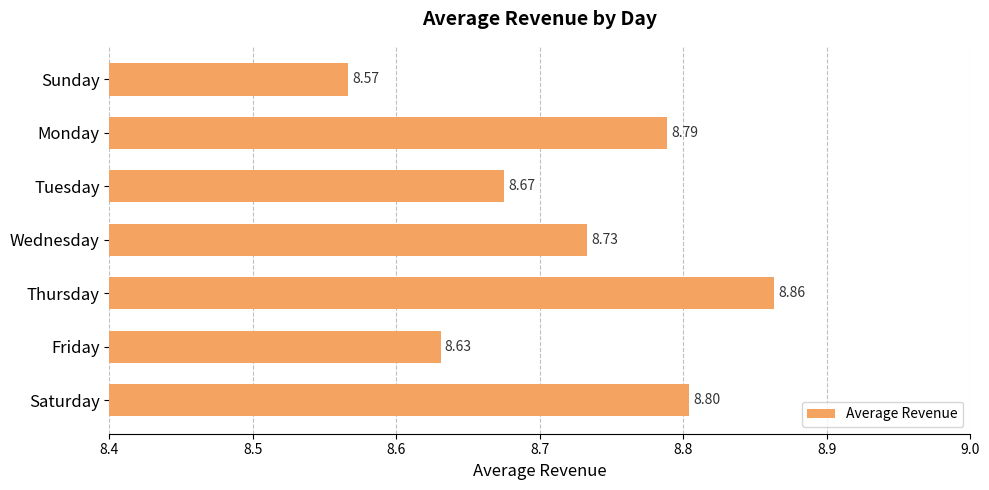

At which category does the chart reach its peak across all series?

Thursday